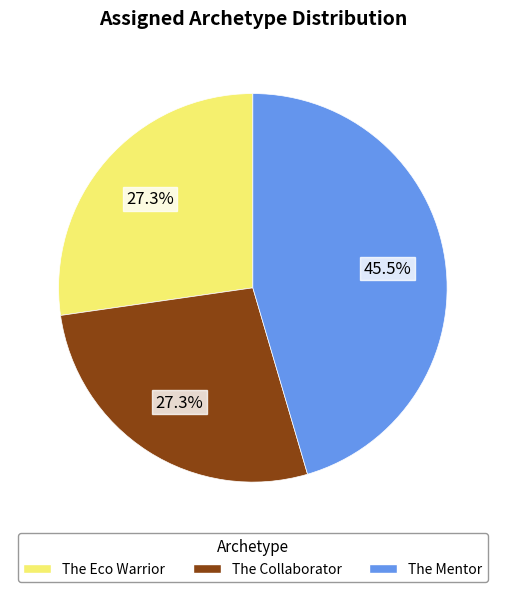

Which slice is the largest?

The Mentor